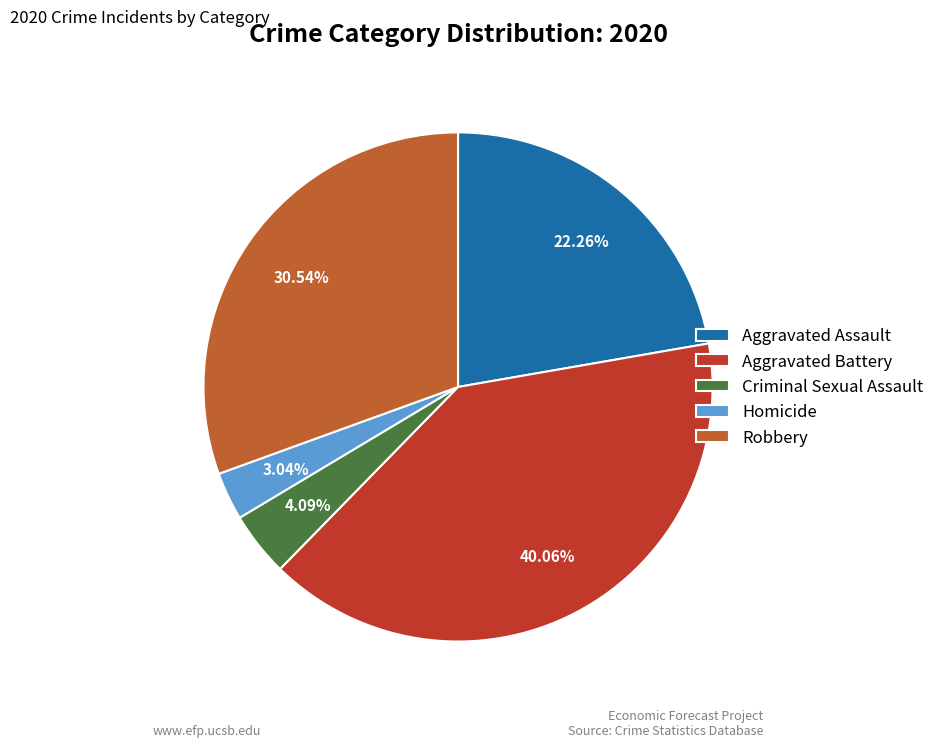

To the nearest percent, what is the difference between the Homicide and Aggravated Assault slice percentages?

19%